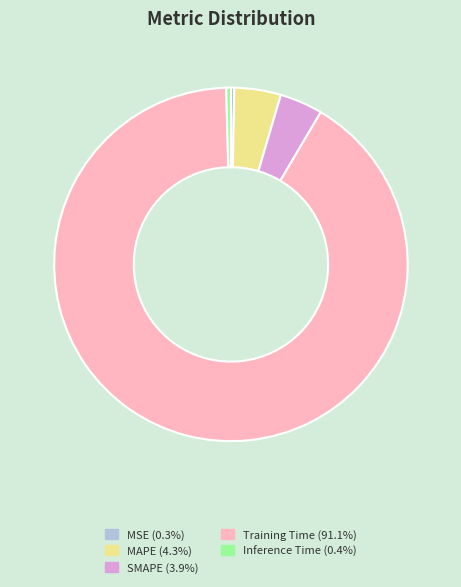

Do Inference Time (0.4%) and MSE (0.3%) together represent more than half of the pie?

No